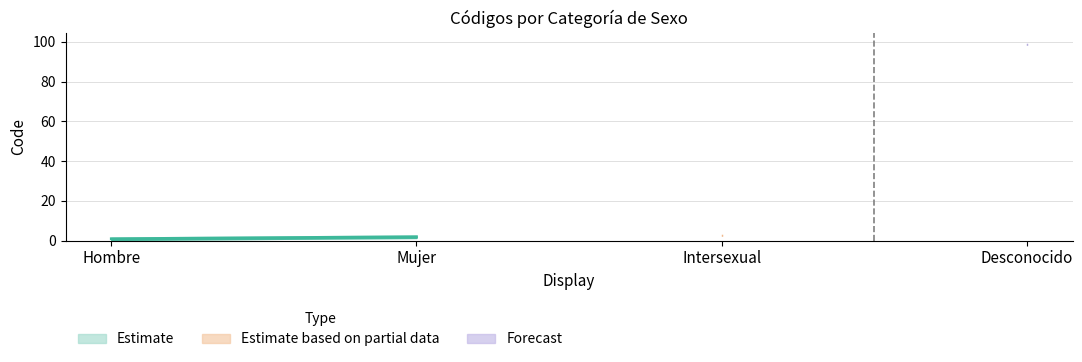

Which has a higher value, Desconocido or Mujer?

Desconocido